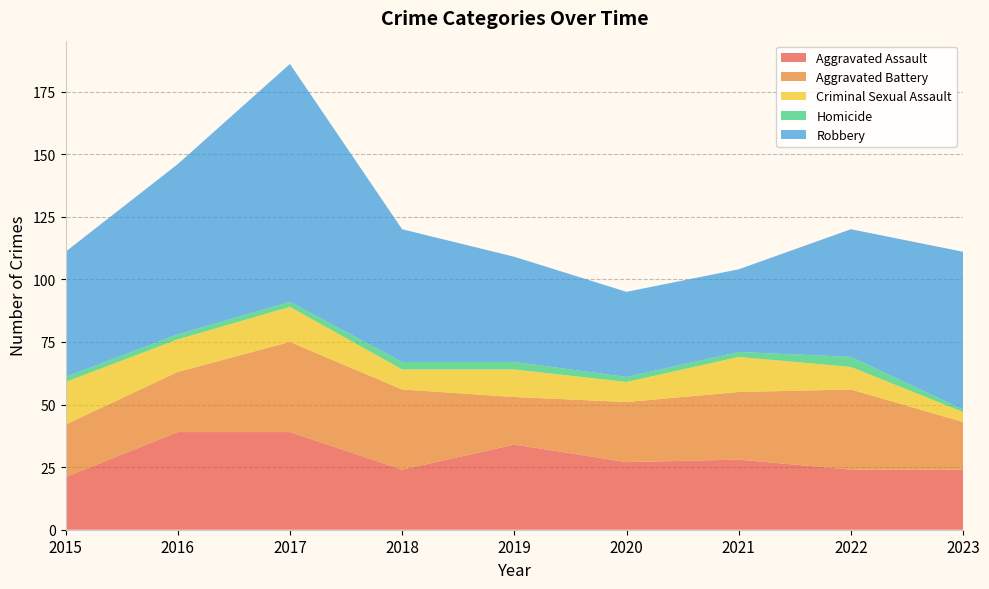

Reading left to right, transcribe all the data shown in this chart.

Aggravated Assault: 2015=21	2016=39	2017=39	2018=24	2019=34	2020=27	2021=28	2022=24	2023=24
Aggravated Battery: 2015=21	2016=24	2017=36	2018=32	2019=19	2020=24	2021=27	2022=32	2023=19
Criminal Sexual Assault: 2015=17	2016=13	2017=14	2018=8	2019=11	2020=8	2021=14	2022=9	2023=4
Homicide: 2015=2	2016=2	2017=2	2018=3	2019=3	2020=2	2021=2	2022=4	2023=1
Robbery: 2015=50	2016=68	2017=95	2018=53	2019=42	2020=34	2021=33	2022=51	2023=63